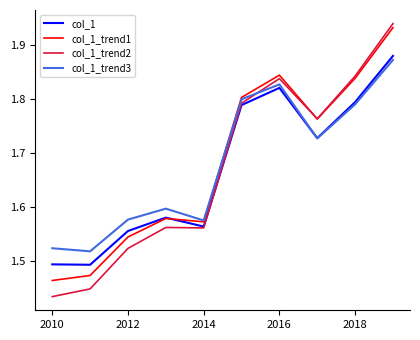

Rank the series by their maximum value, from highest to lowest.

col_1_trend2, col_1_trend1, col_1, col_1_trend3